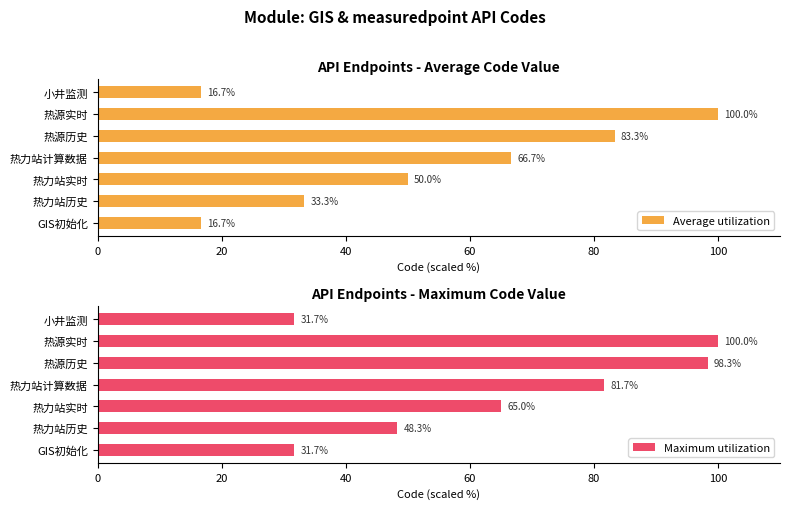

What is the minimum value for Average utilization?

16.7